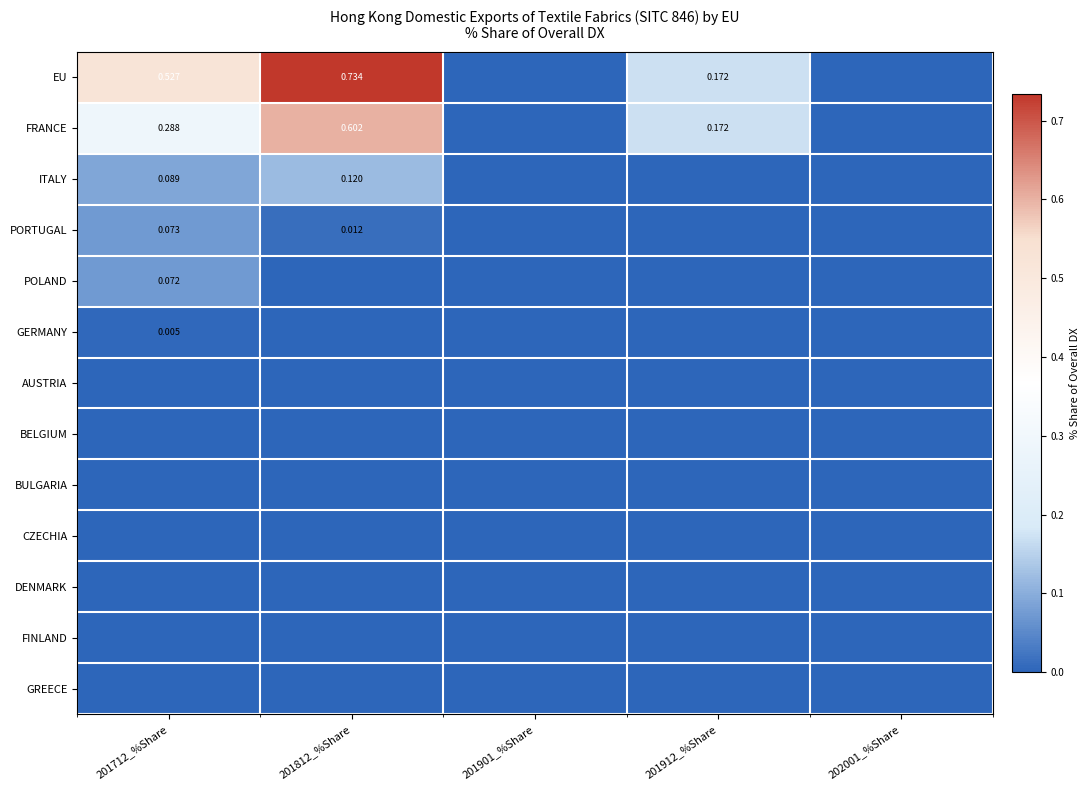

Rank the series by their maximum value, from lowest to highest.

AUSTRIA, BELGIUM, BULGARIA, CZECHIA, DENMARK, FINLAND, GREECE, GERMANY, POLAND, PORTUGAL, ITALY, FRANCE, EU